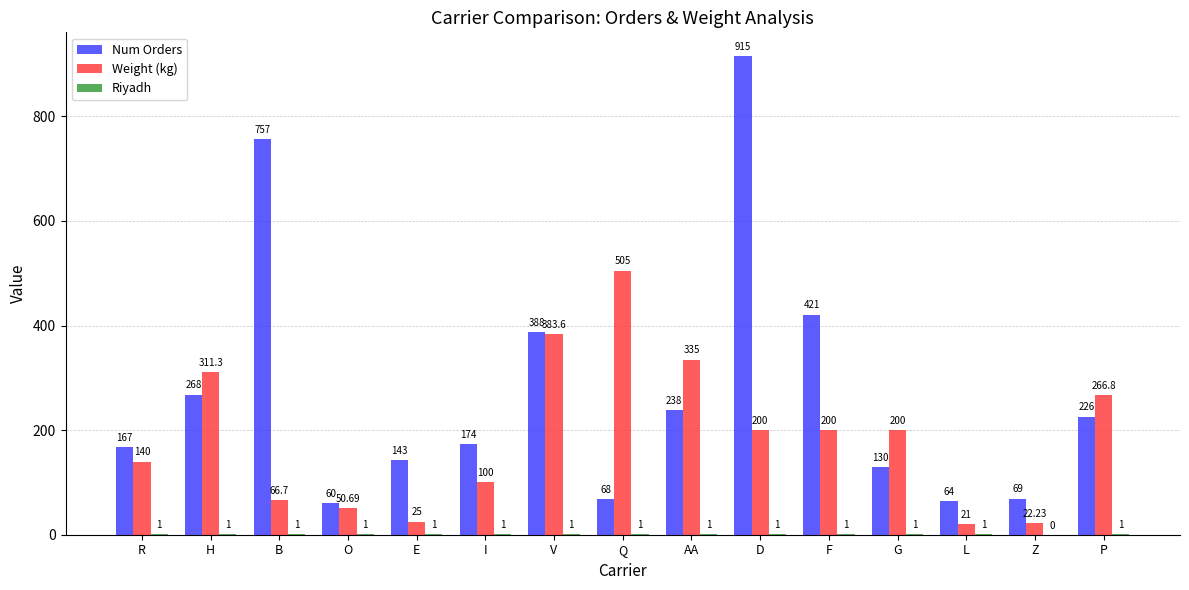

At which label is Weight (kg) closest to 263?

P